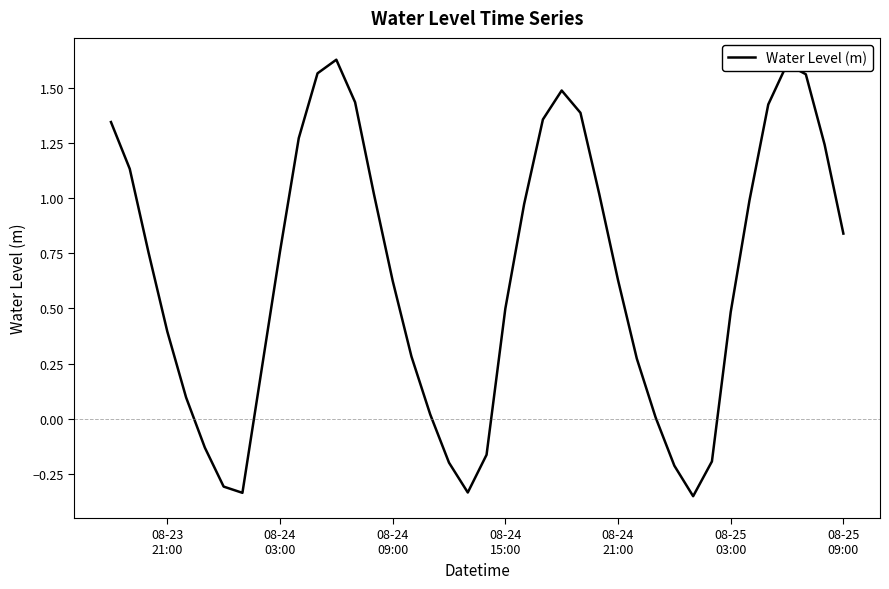

What is the difference between the maximum and minimum values?

2.0